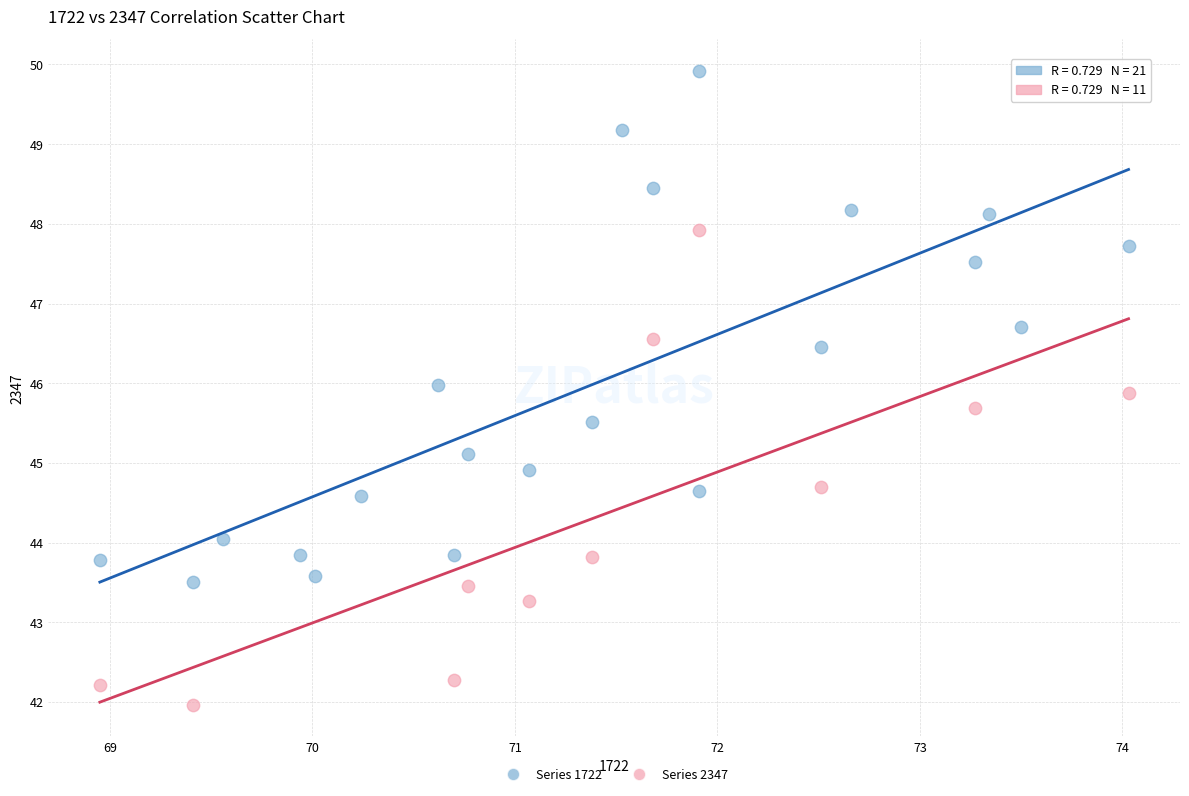

Which series reaches the maximum Y coordinate?

Series 1722